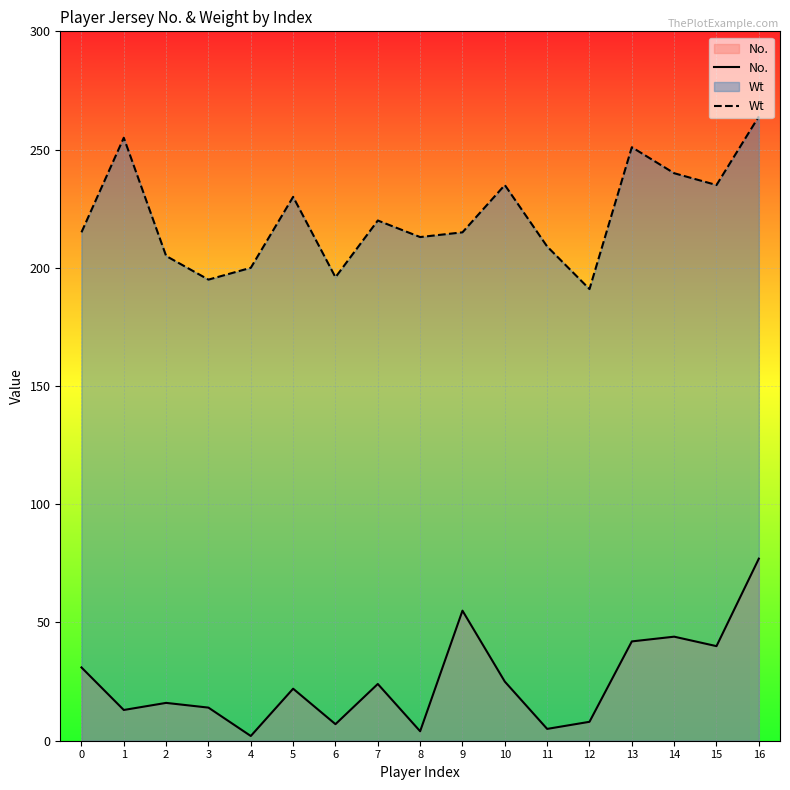

In No., how many points are higher than both neighbors (excluding endpoints)?

5